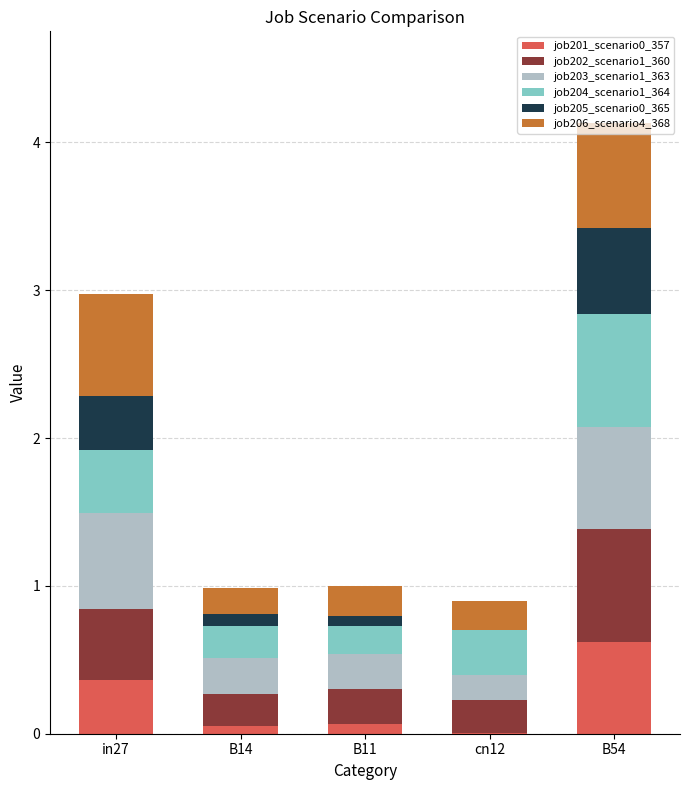

True or false: job201_scenario0_357 has a value of 0.4 at B54.

False